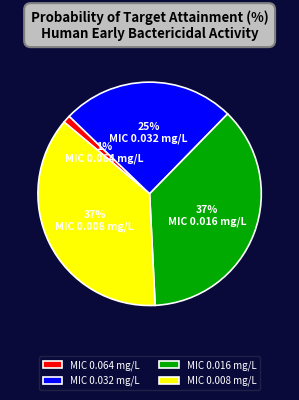

Do MIC 0.032 mg/L and MIC 0.008 mg/L together represent more than half of the pie?

Yes